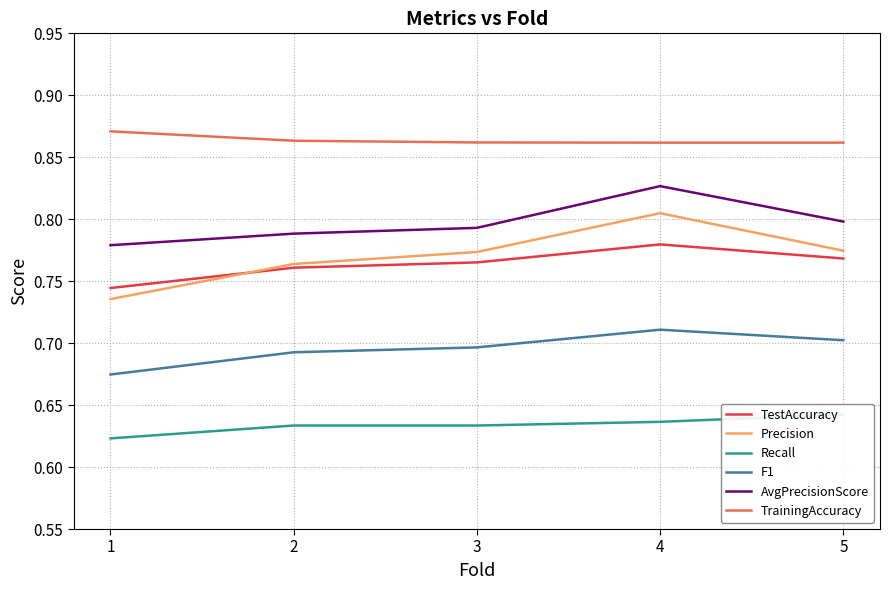

Is it true that AvgPrecisionScore equals 0.8 at 1?

True